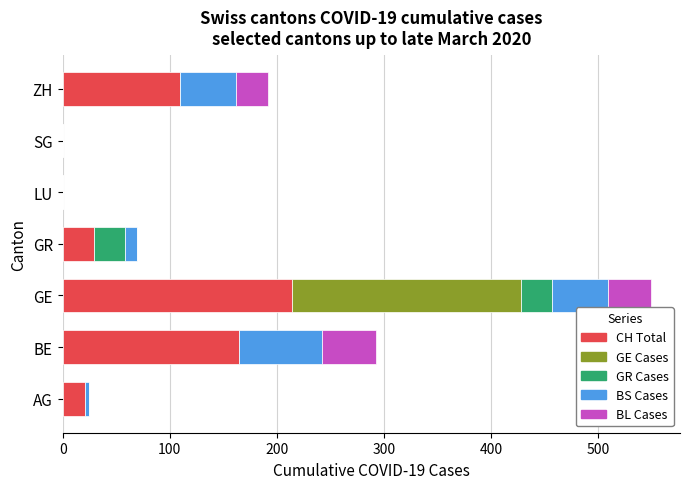

What is the sum of all CH Total values?

539